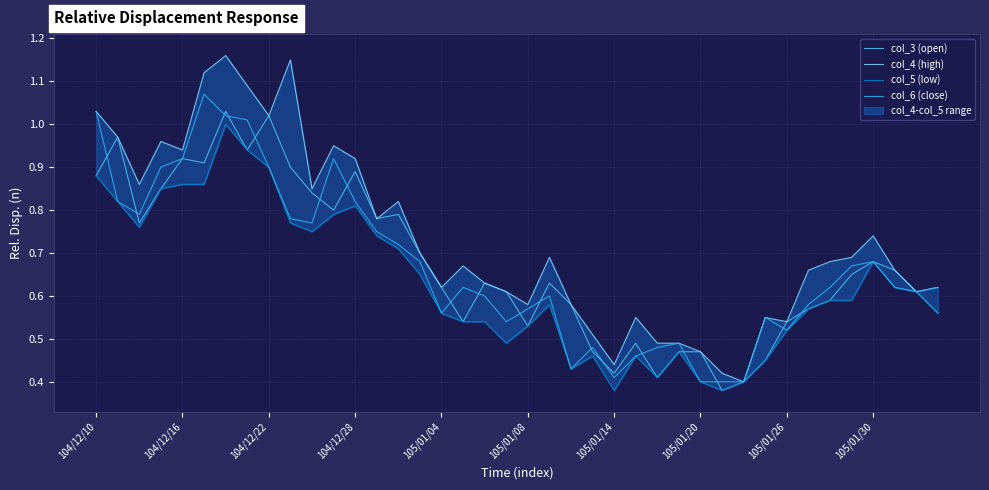

What is the value of the col_6 (close) point at the 7th from the left?

1.0